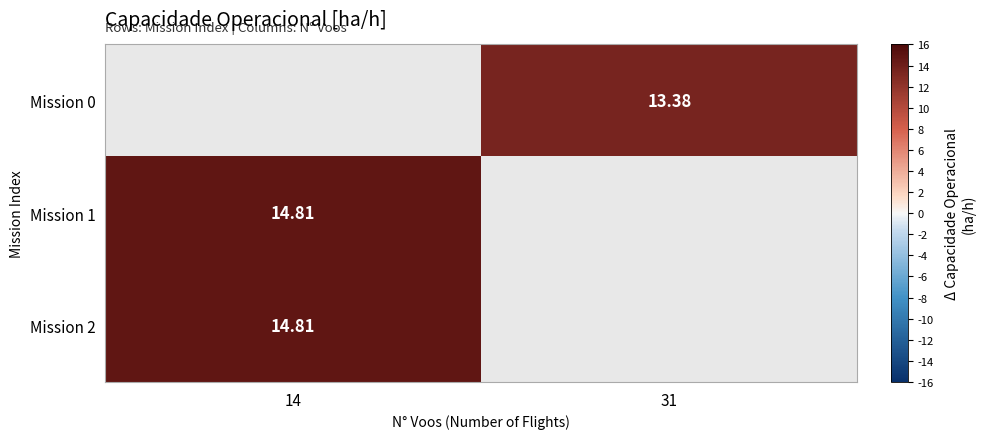

How many data points in Mission 1 are above 14?

1